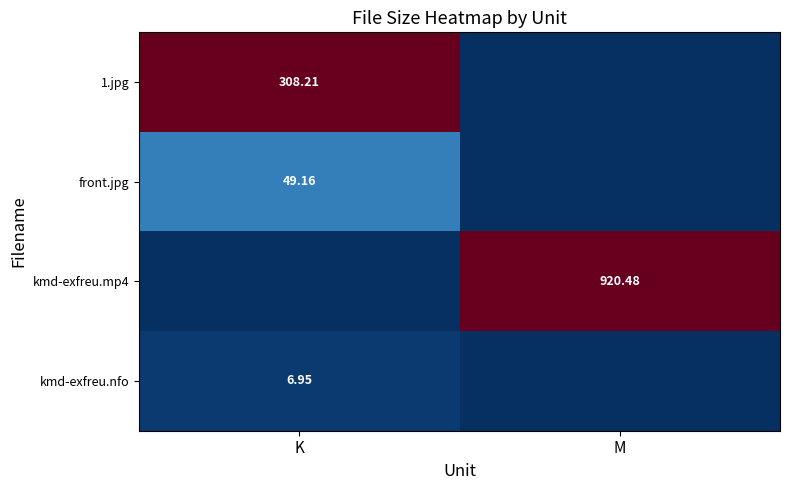

Is the value of kmd-exfreu.nfo at K greater than the value of kmd-exfreu.mp4 at M?

No